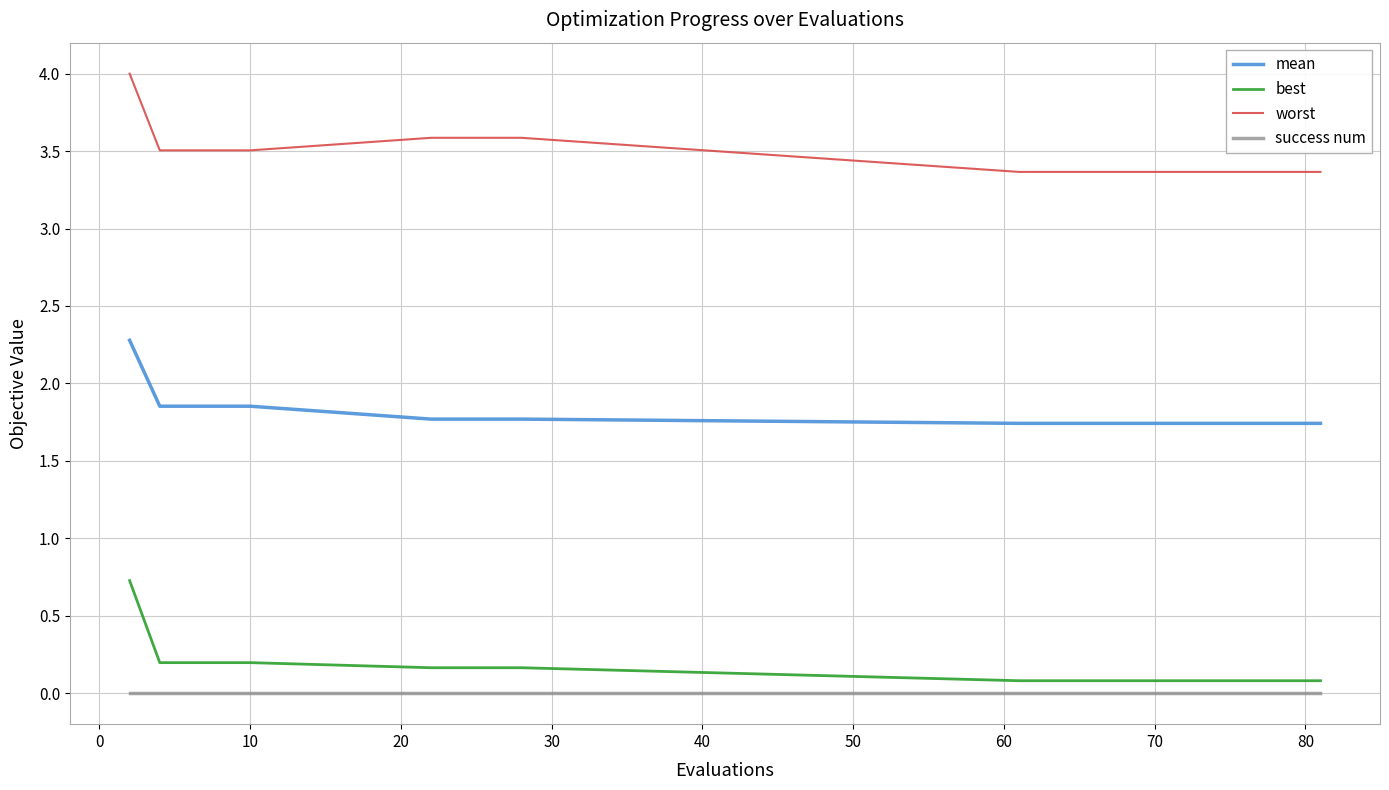

Does the chart have visible grid lines?

Yes